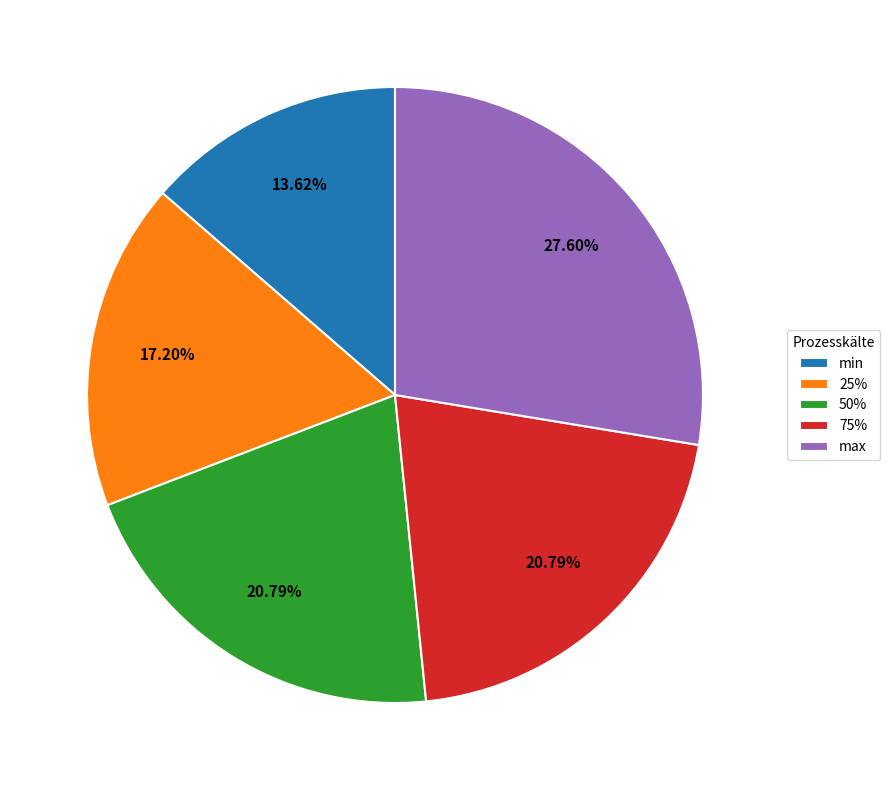

To the nearest percent, what portion does 75% represent?

21%